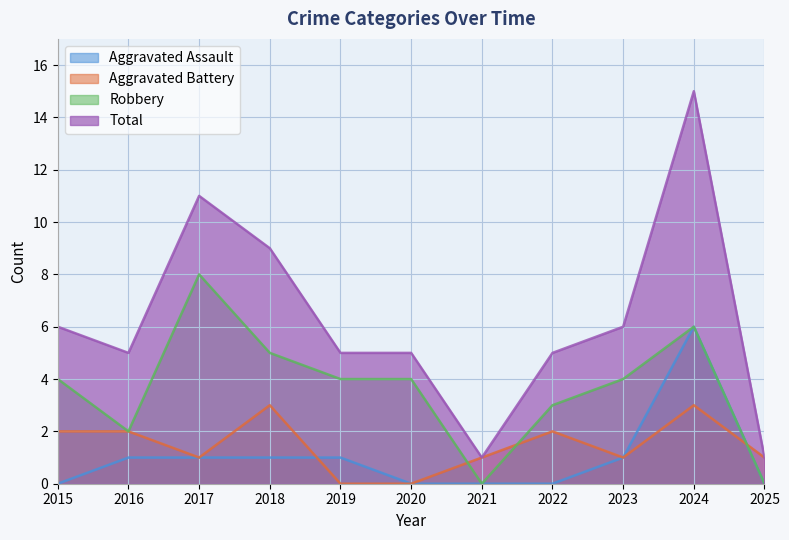

Where is the first local minimum for Aggravated Battery?

2017